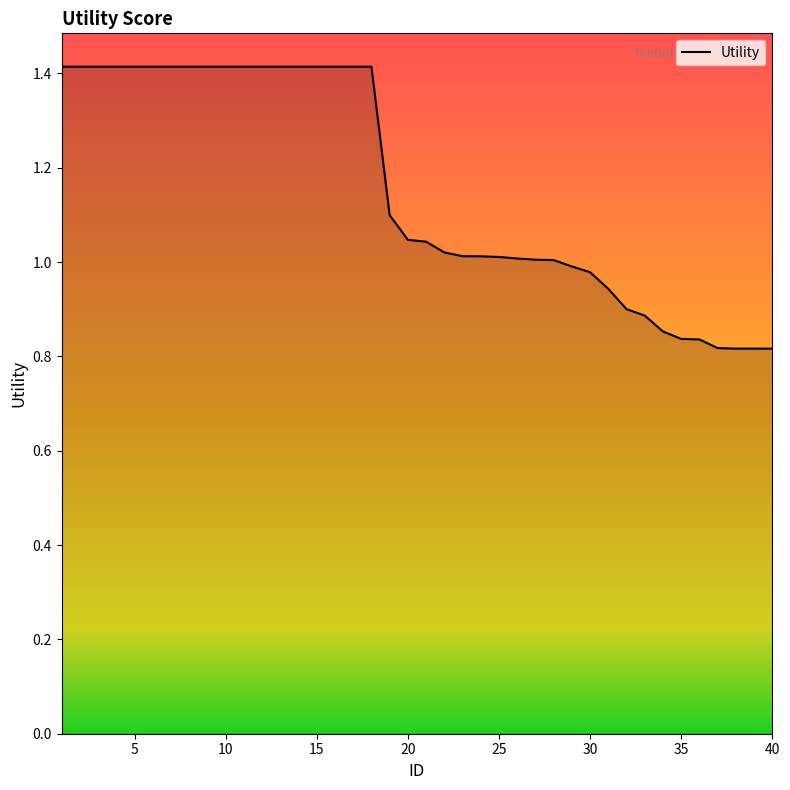

What is the maximum value shown in the chart?

1.4